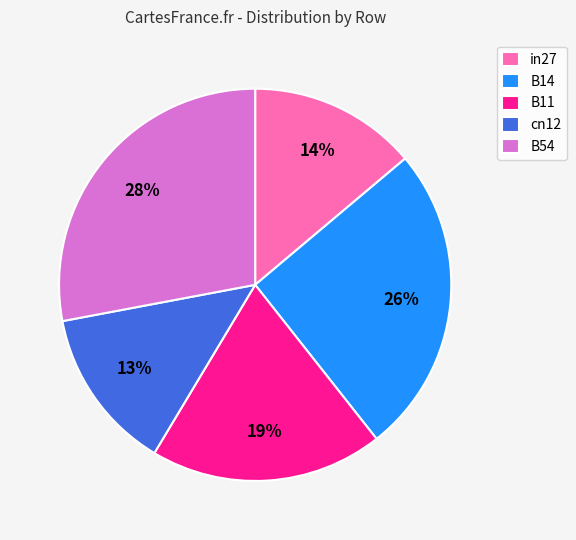

Is cn12 the majority of the pie?

No